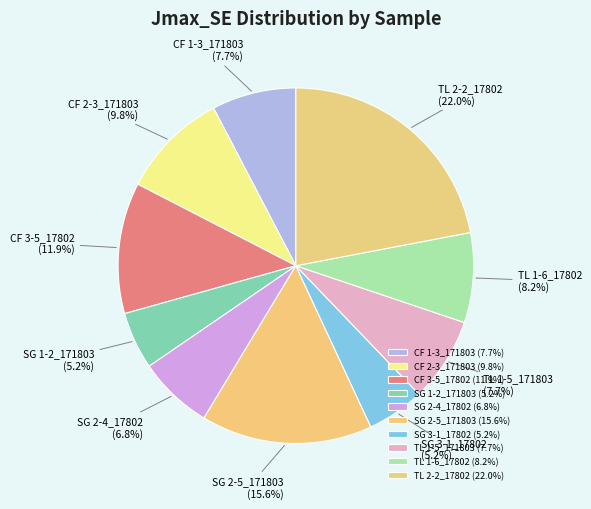

Is it true that TL 2-2_17802 is 22% of the pie?

True